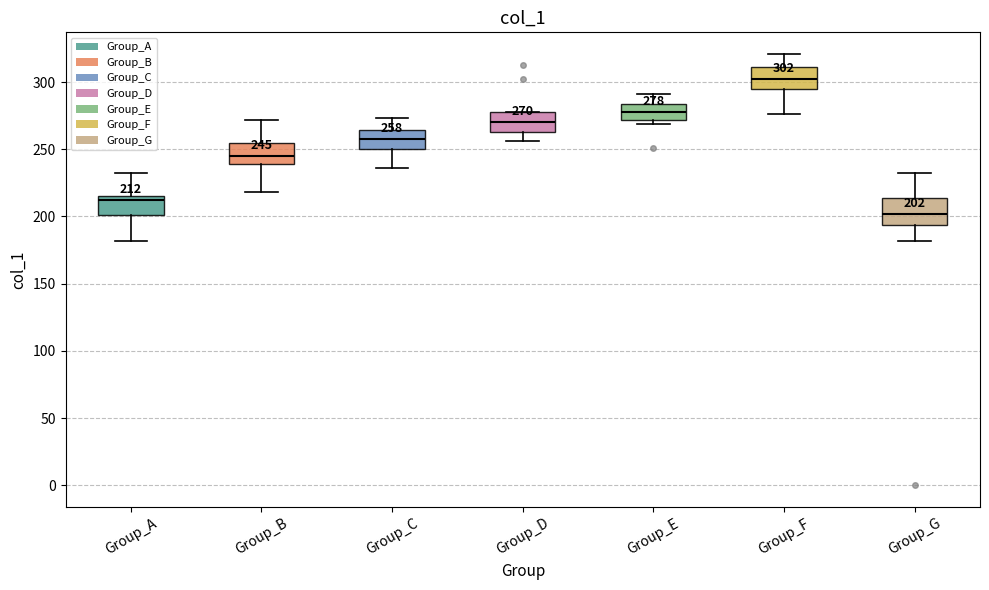

Which box has the lowest median line?

Group_G